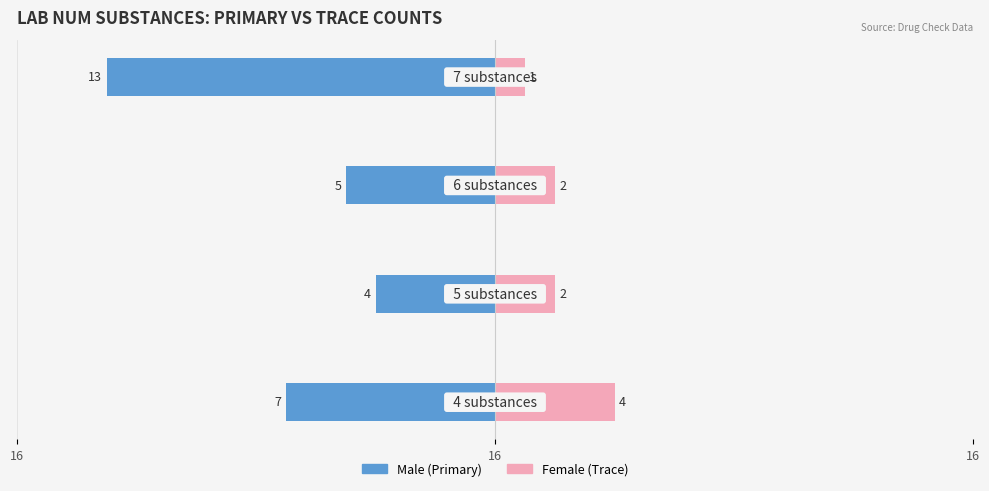

What is the difference between the maximum and second lowest values in the Female series?

2